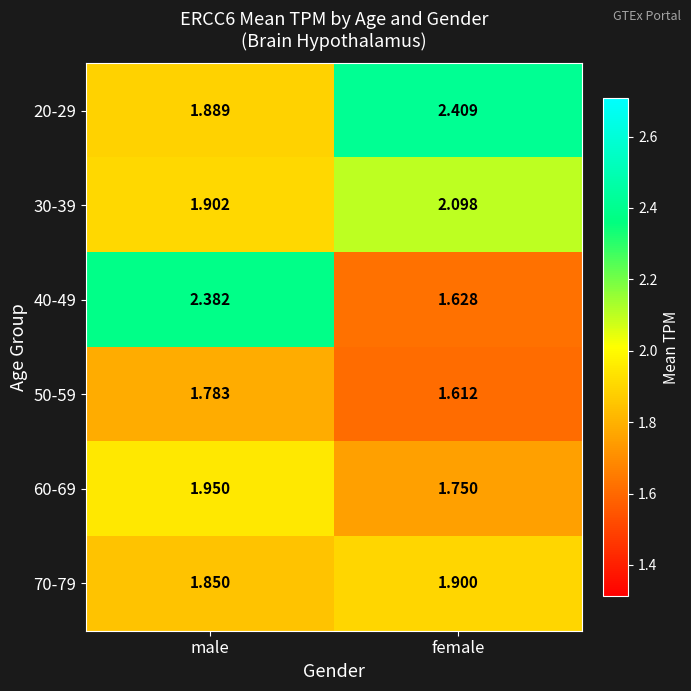

Which category has the highest value in the 60-69 series?

male